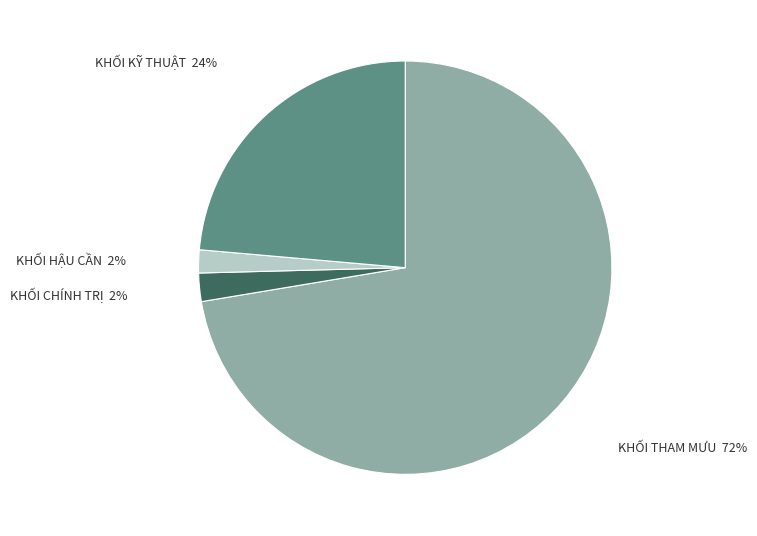

Which has a higher value, KHỐI CHÍNH TRỊ or KHỐI KỸ THUẬT?

KHỐI KỸ THUẬT